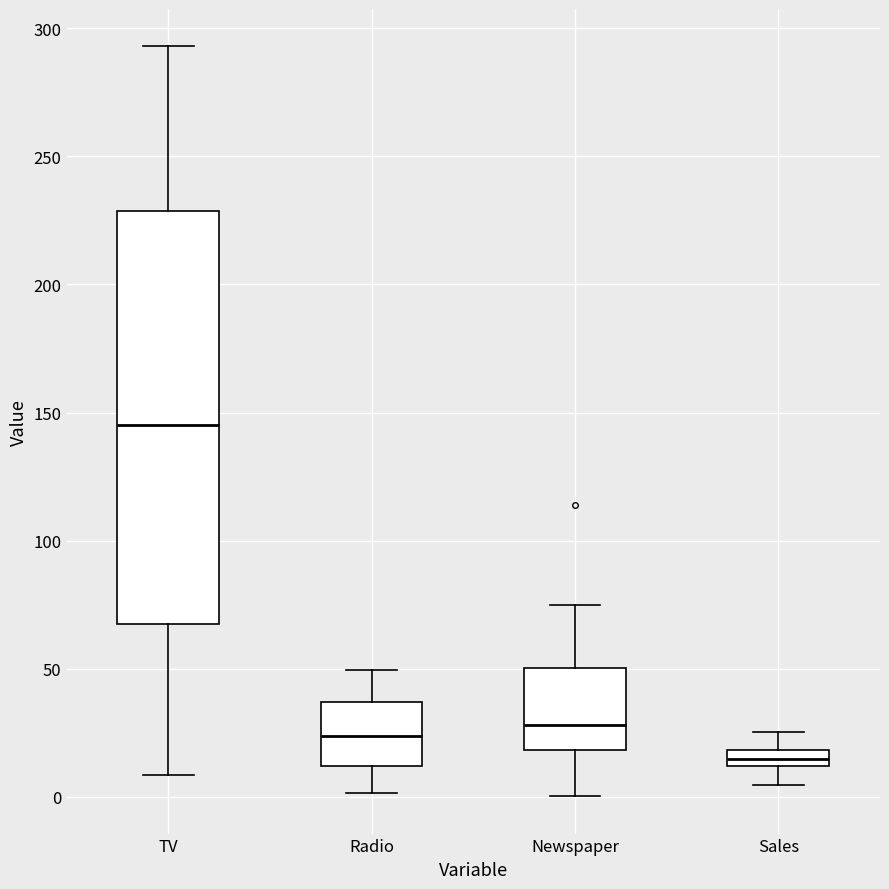

Where is the lower edge of the box for TV on the y-axis? The values are not printed on the chart, so give them approximately, as read against the axis.

65